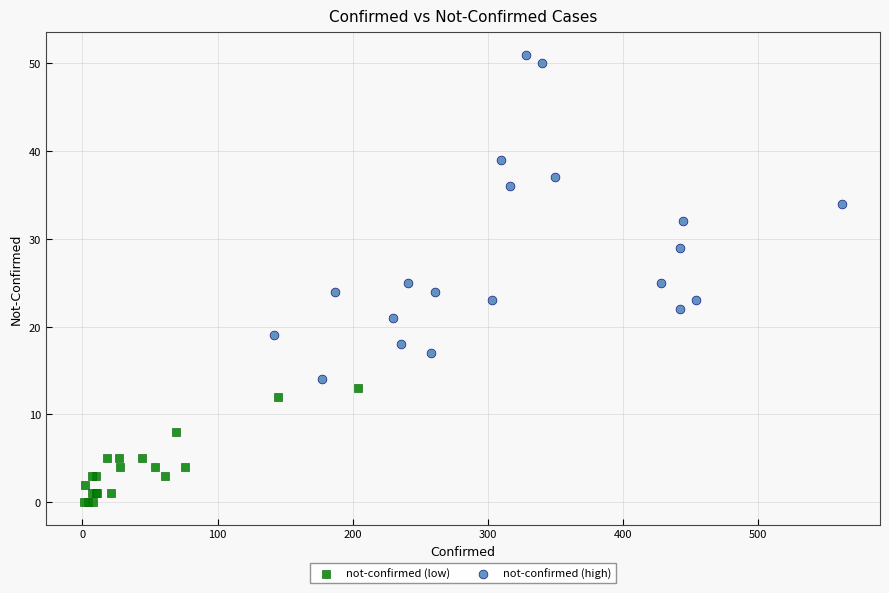

What are all the series names shown in the legend?

not-confirmed (low), not-confirmed (high)